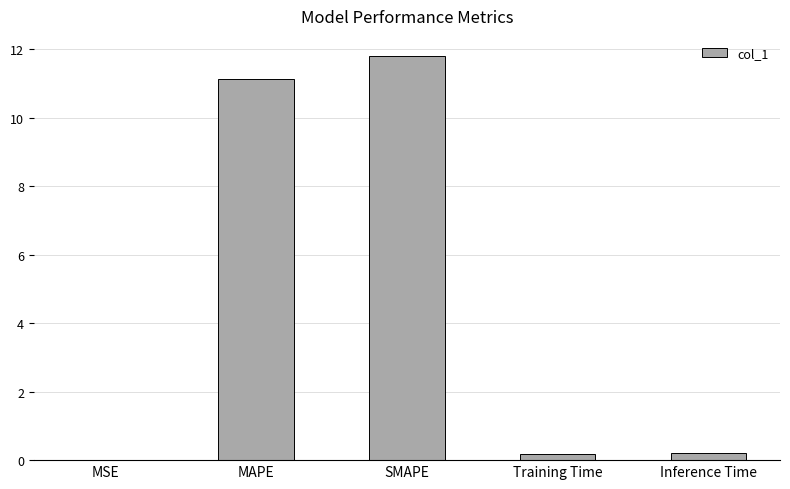

What is the maximum value shown in the chart?

11.8